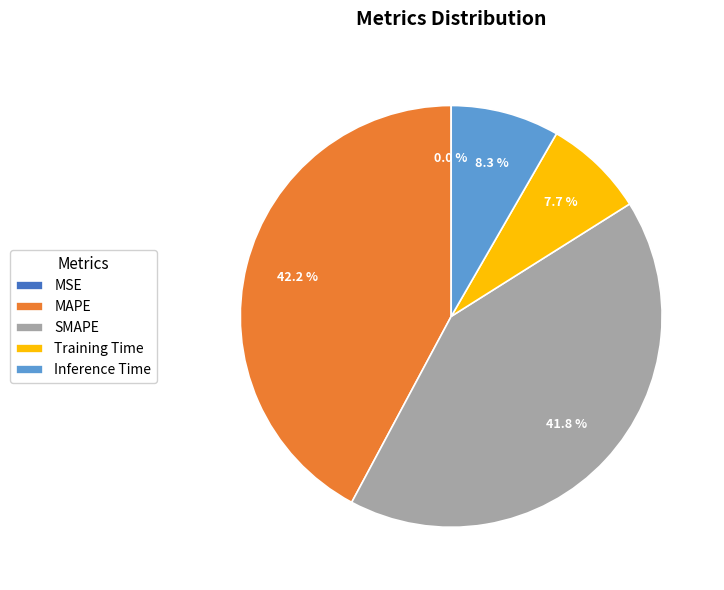

Is it true that Training Time is 1% of the pie?

False